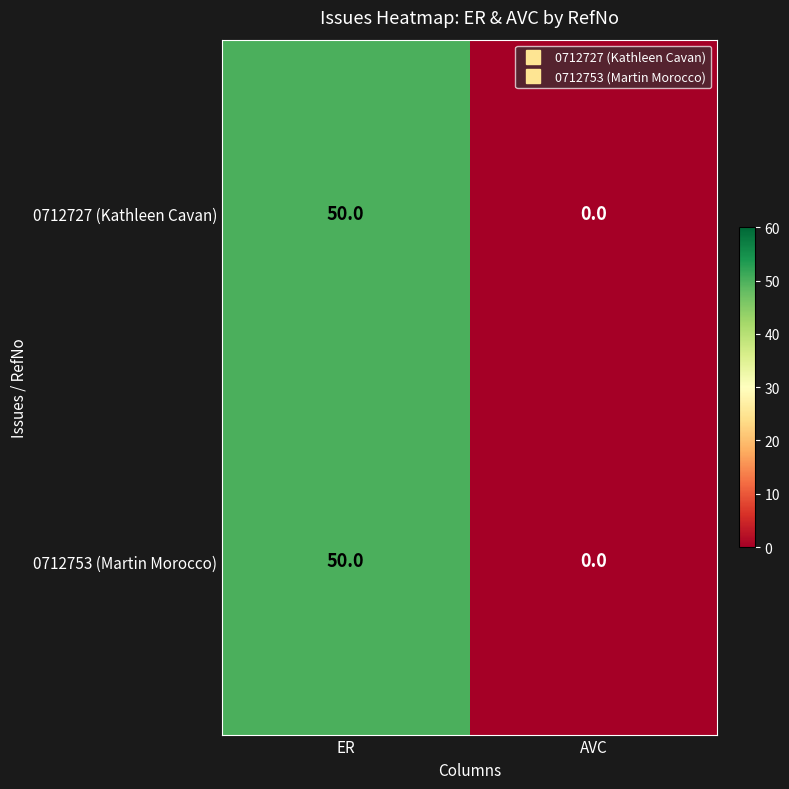

Rank the categories by 0712727 (Kathleen Cavan) value from lowest to highest.

AVC, ER